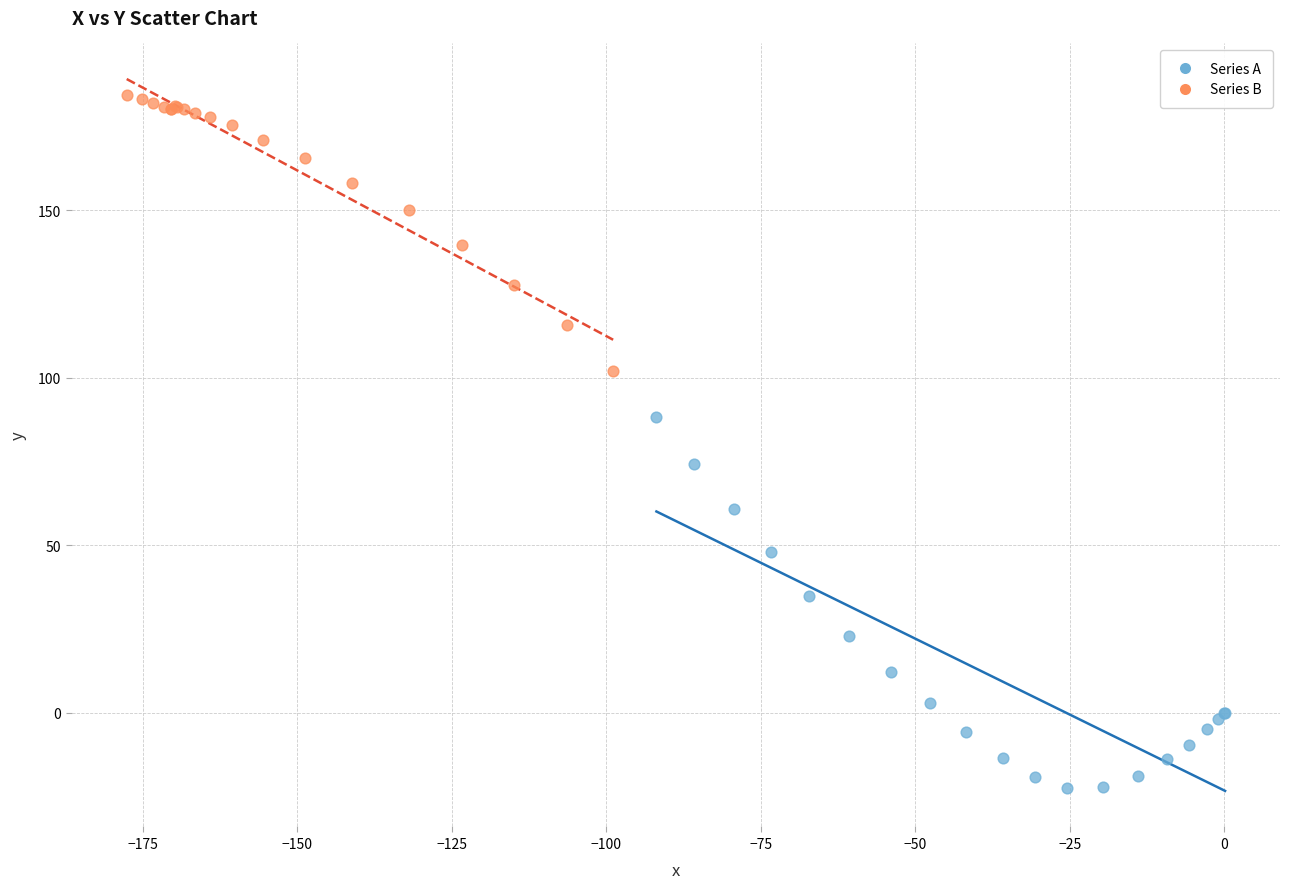

Which series reaches the minimum Y coordinate?

Series A